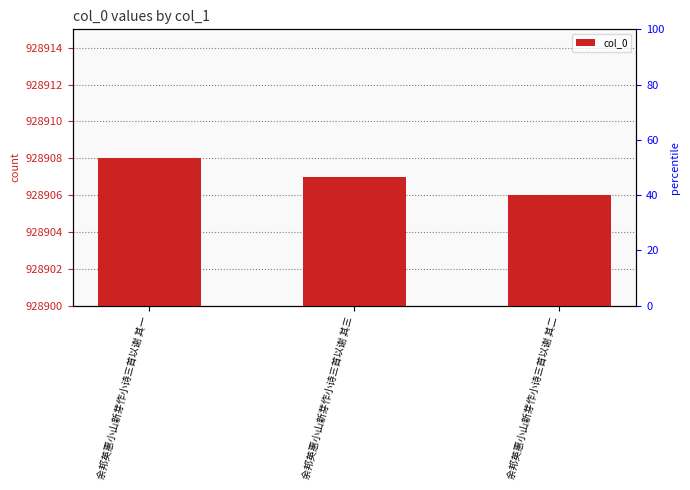

Rank the categories by value from highest to lowest.

余邦英惠小山新芽作小诗三首以谢 其一, 余邦英惠小山新芽作小诗三首以谢 其三, 余邦英惠小山新芽作小诗三首以谢 其二